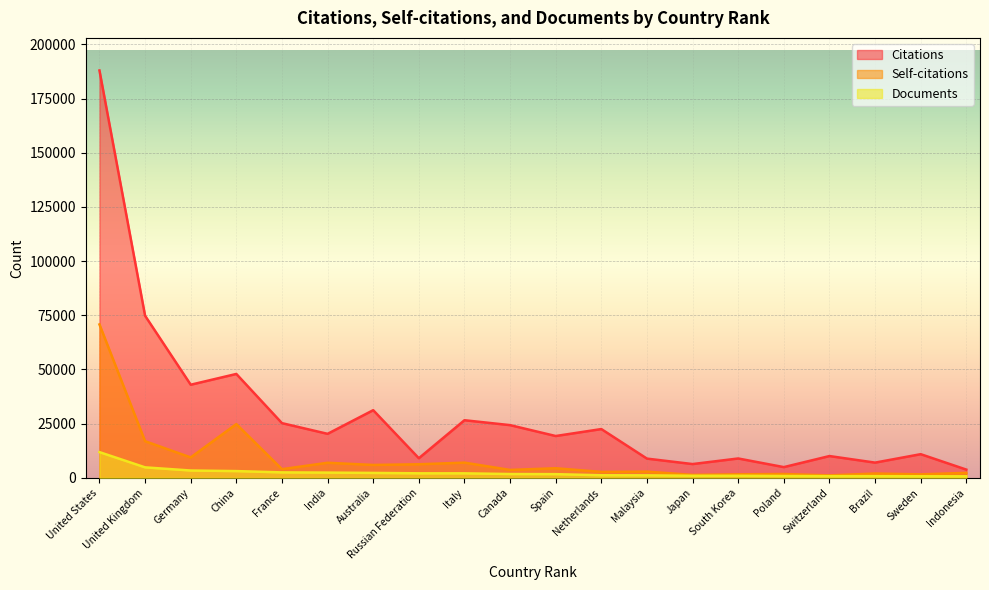

Between China and Canada, which series saw the biggest shift?

Citations